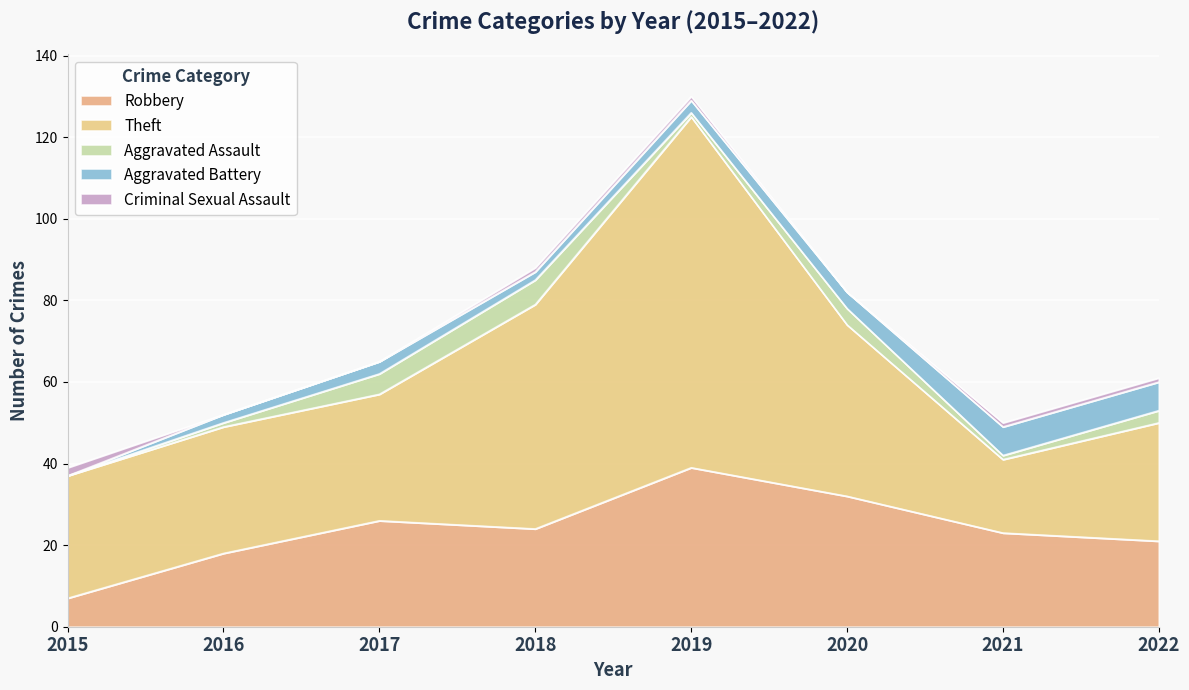

What is the value of the Aggravated Assault point at the 2nd from the left?

1